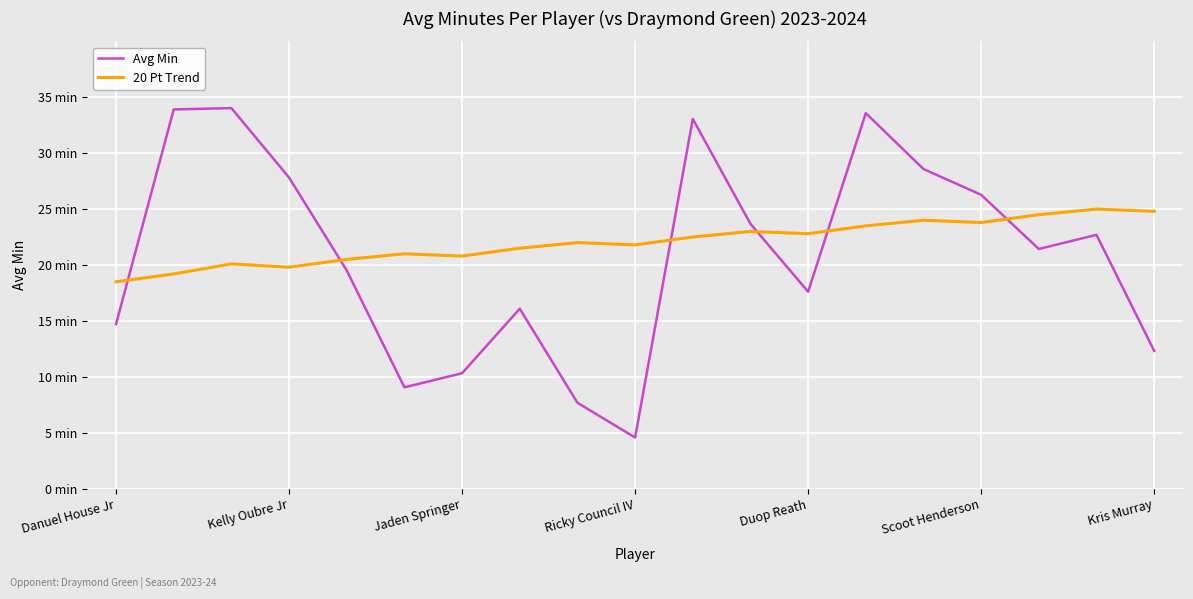

Does the chart have visible grid lines?

Yes